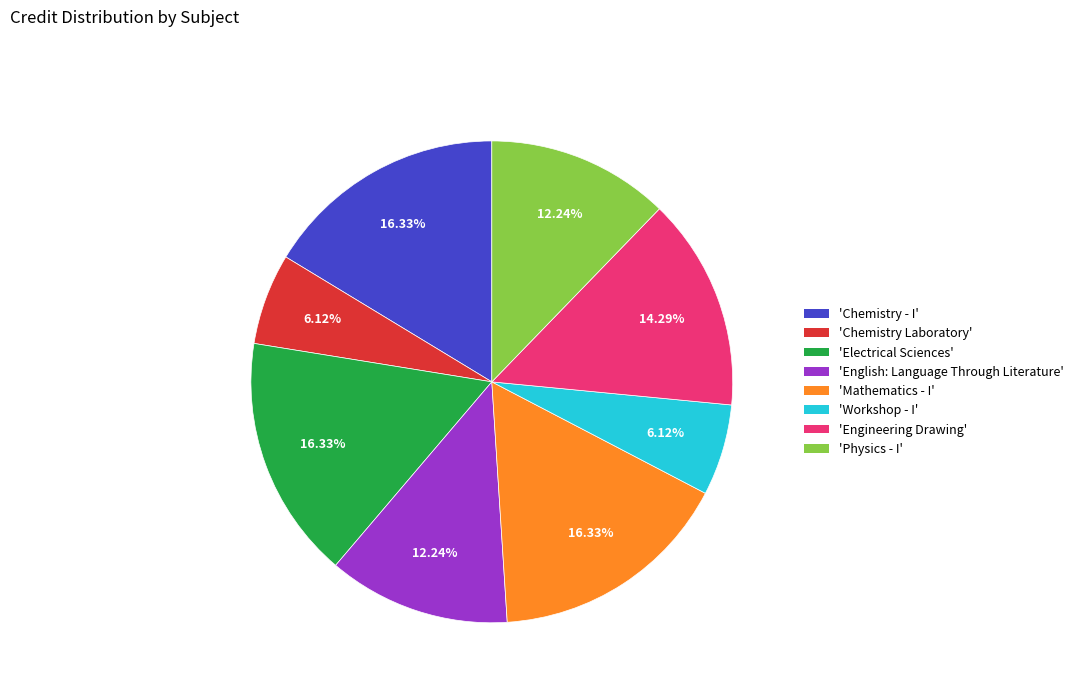

Is there any slice that represents more than half of the pie?

No